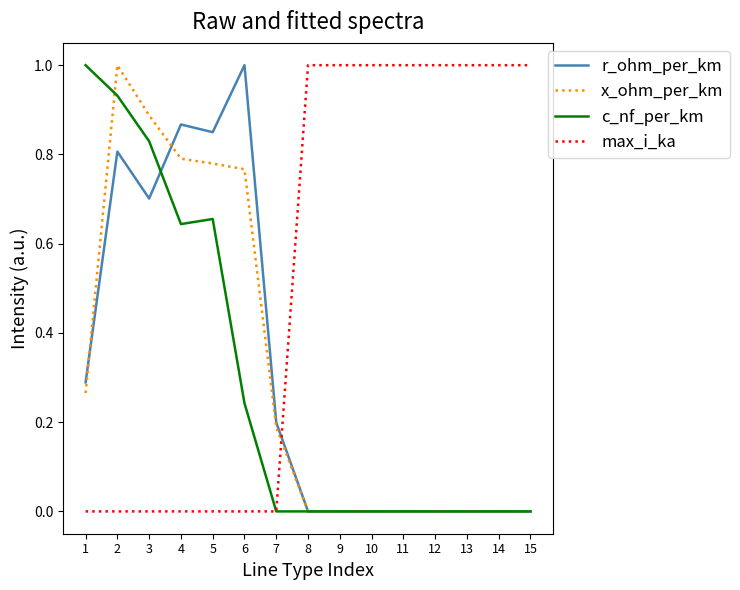

Which series has the largest total across all categories?

max_i_ka